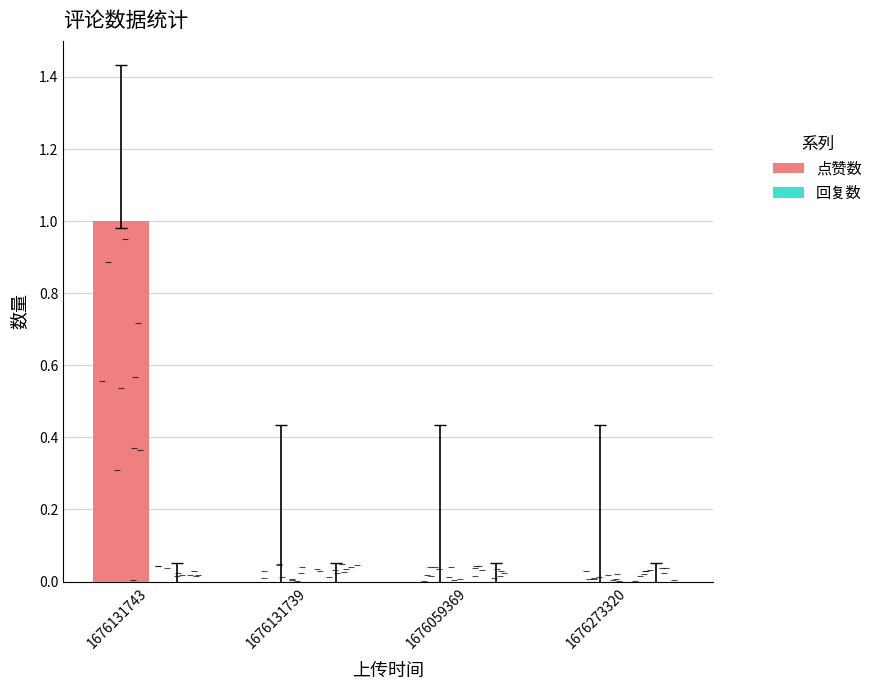

What position from the left is 1676131743?

1